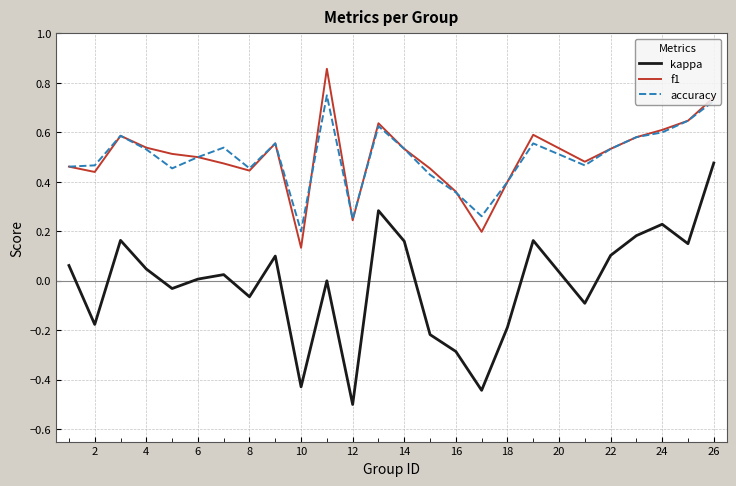

Which series has the widest spread of values?

kappa